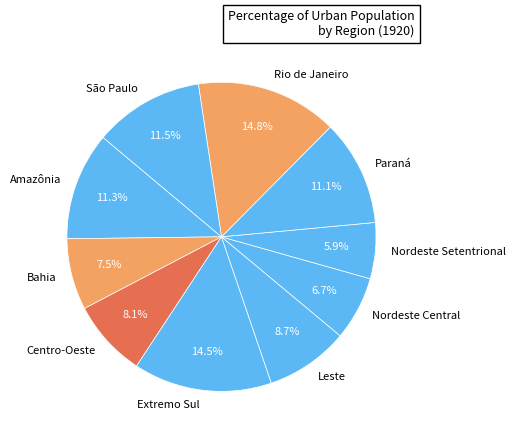

How many slices are in this pie chart?

10